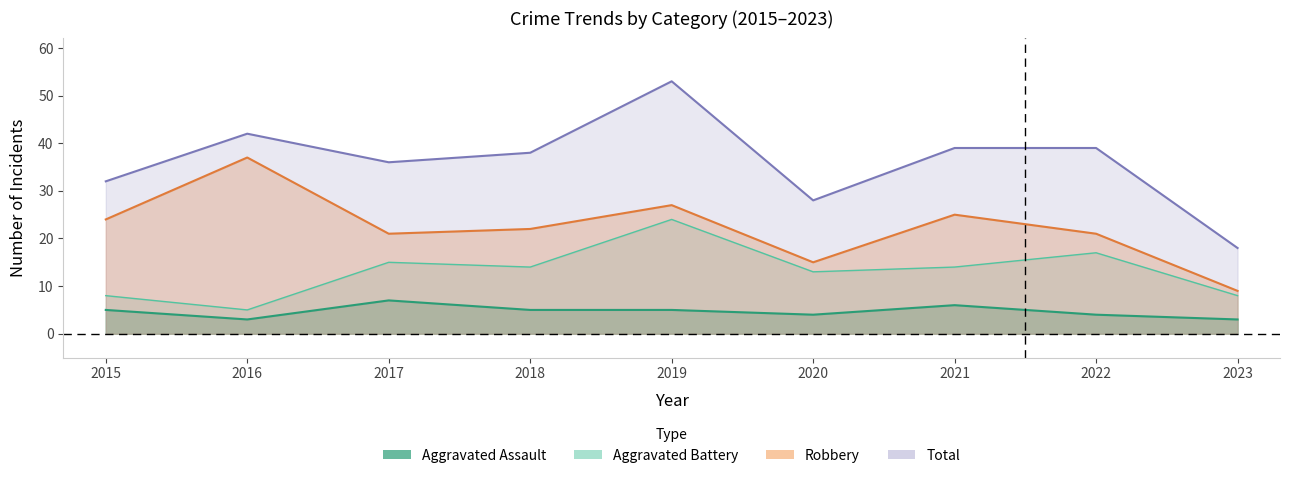

Where is Total nearest to the value 35?

2017